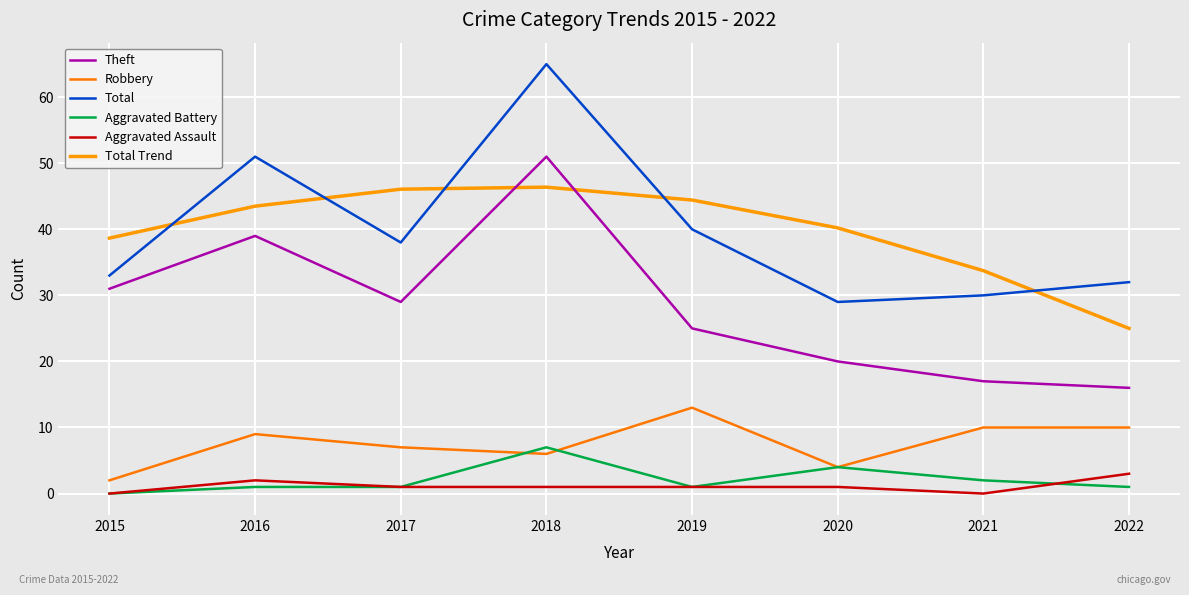

Reading right to left, list all the values displayed in this chart.

Theft: 2022=16.0	2021=17.0	2020=20.0	2019=25.0	2018=51.0	2017=29.0	2016=39.0	2015=31.0
Robbery: 2022=10.0	2021=10.0	2020=4.0	2019=13.0	2018=6.0	2017=7.0	2016=9.0	2015=2.0
Total: 2022=32.0	2021=30.0	2020=29.0	2019=40.0	2018=65.0	2017=38.0	2016=51.0	2015=33.0
Aggravated Battery: 2022=1.0	2021=2.0	2020=4.0	2019=1.0	2018=7.0	2017=1.0	2016=1.0	2015=0.0
Aggravated Assault: 2022=3.0	2021=0.0	2020=1.0	2019=1.0	2018=1.0	2017=1.0	2016=2.0	2015=0.0
Total Trend: 2022=25.0	2021=33.7	2020=40.2	2019=44.4	2018=46.4	2017=46.1	2016=43.5	2015=38.7